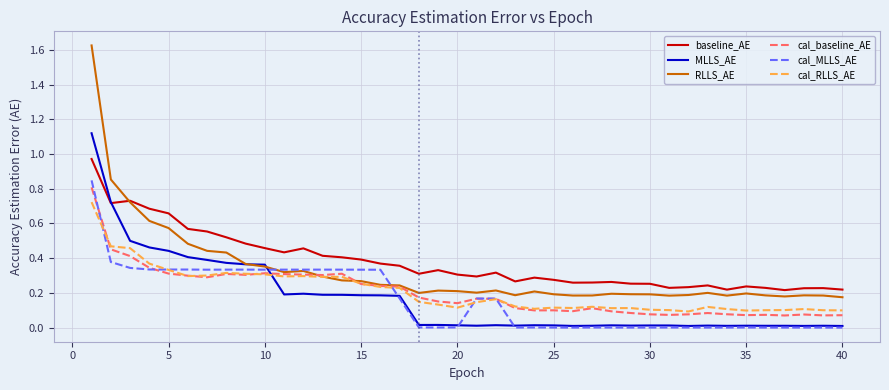

True or false: MLLS_AE and cal_MLLS_AE cross at least once.

True